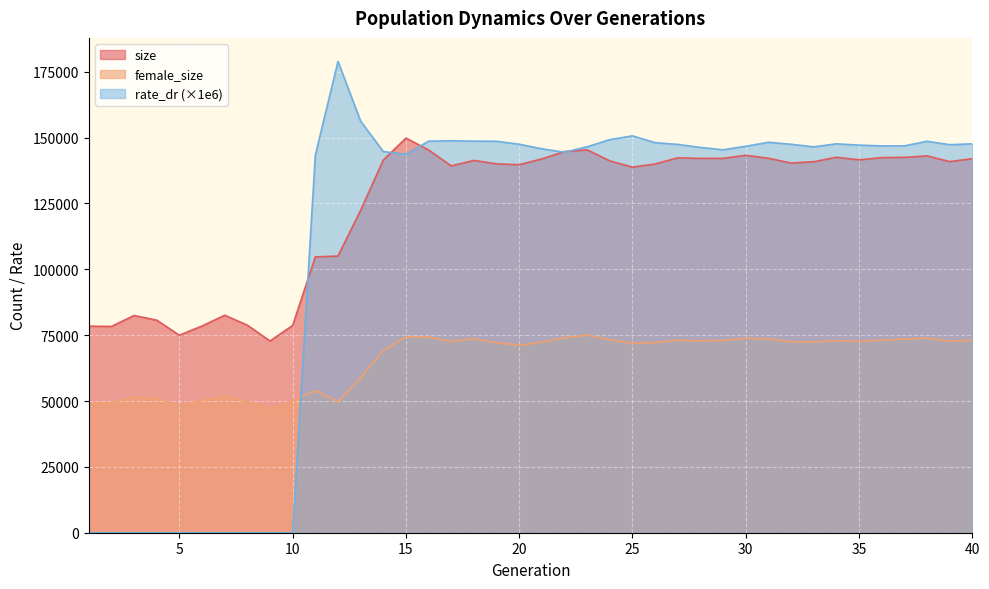

In female_size, how many points are higher than both neighbors (excluding endpoints)?

10